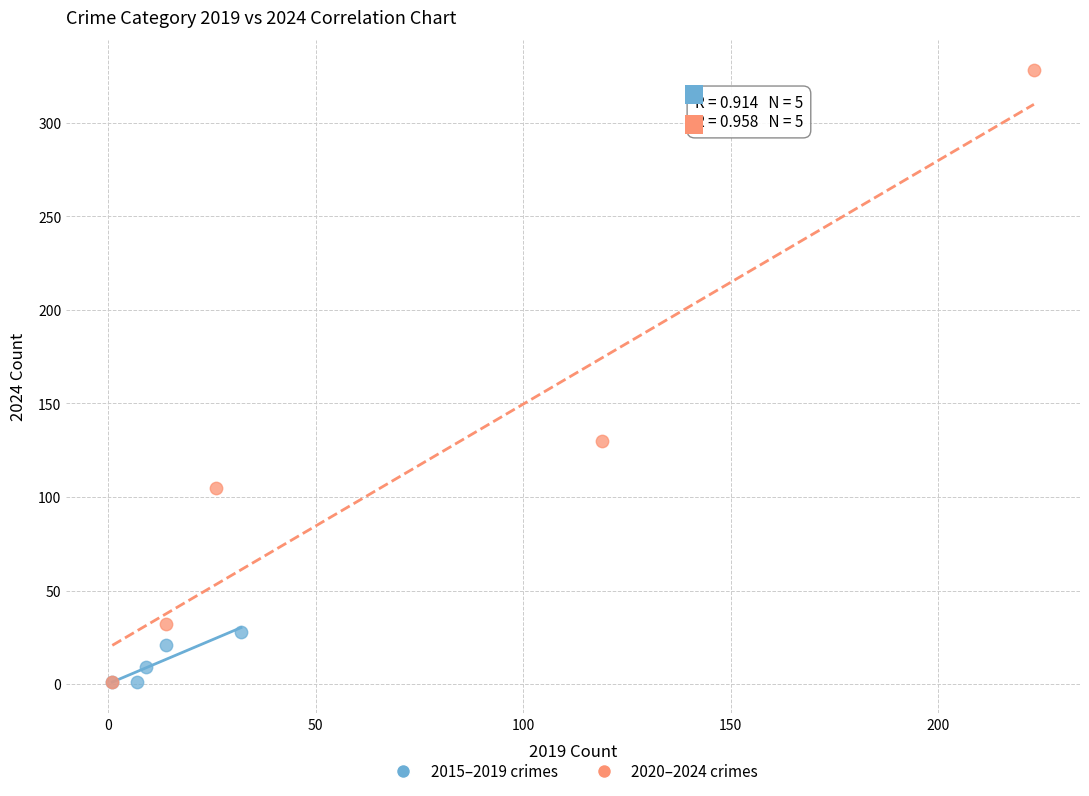

Which series has the largest Y range (max minus min)?

2020–2024 crimes